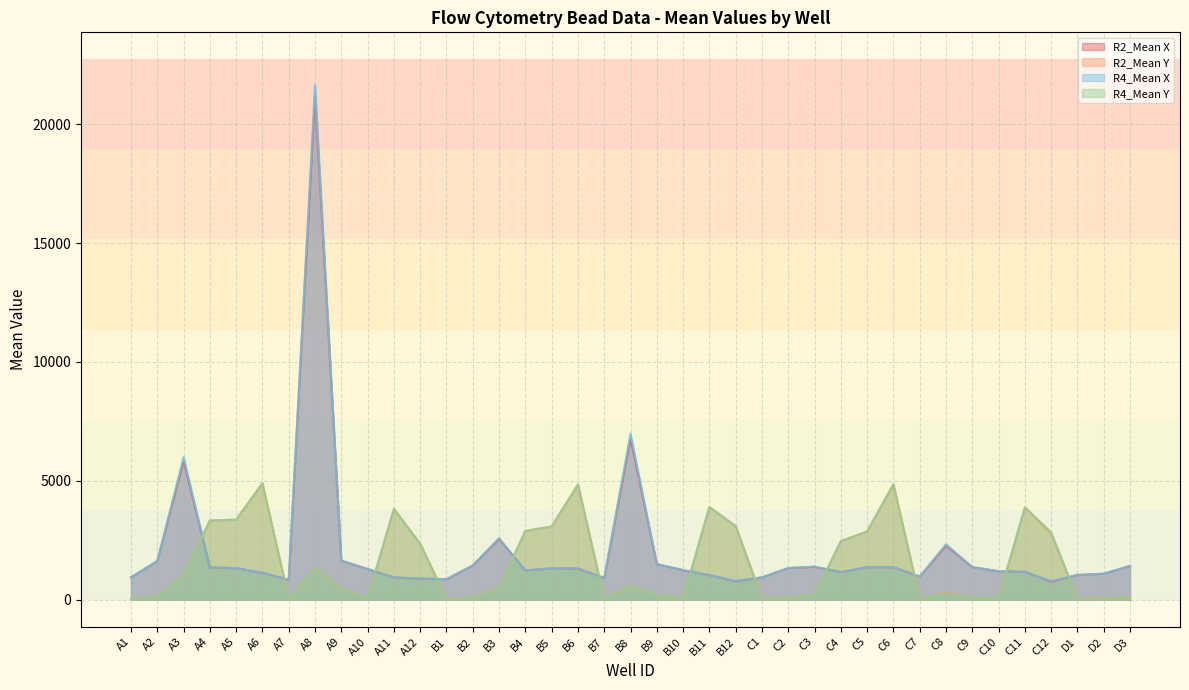

Which has a higher value, B1 or C5?

C5